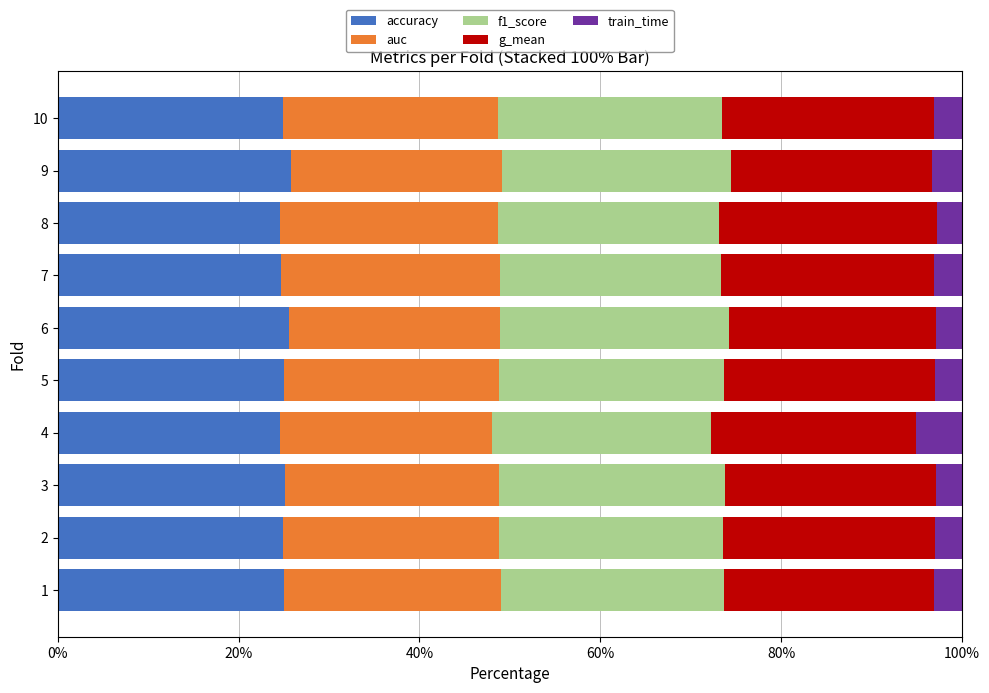

What is the total value across all series at 2?

100.0